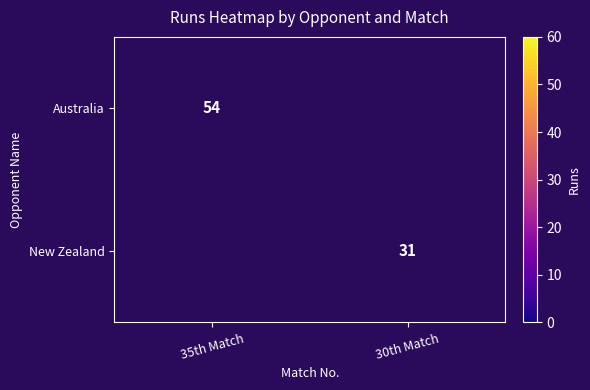

What is the sum of the Australia values at 35th Match and 30th Match?

54